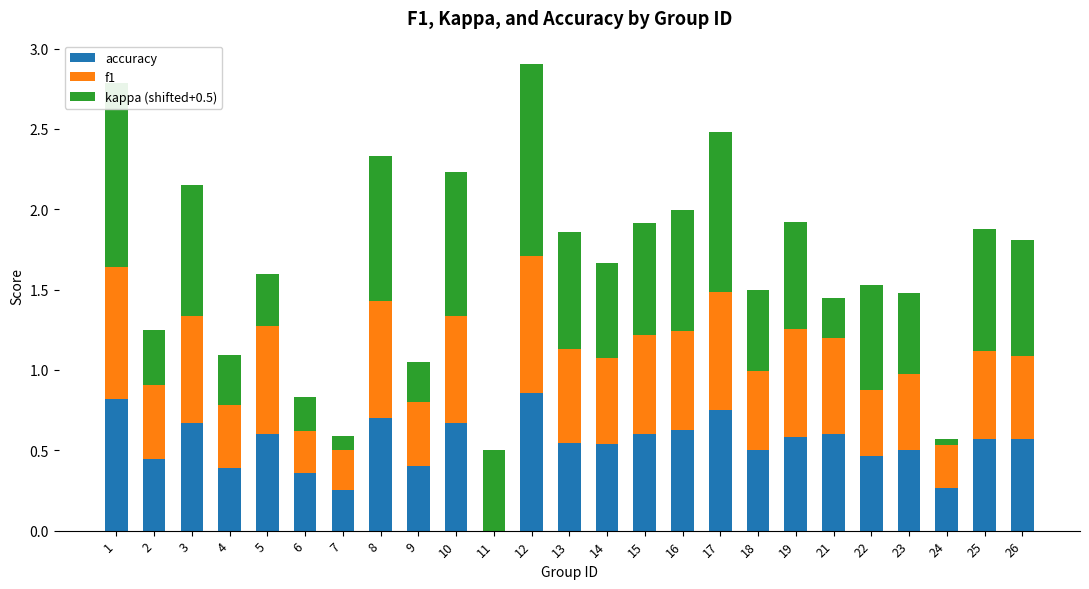

Is it true that accuracy equals 0.6 at 19?

True